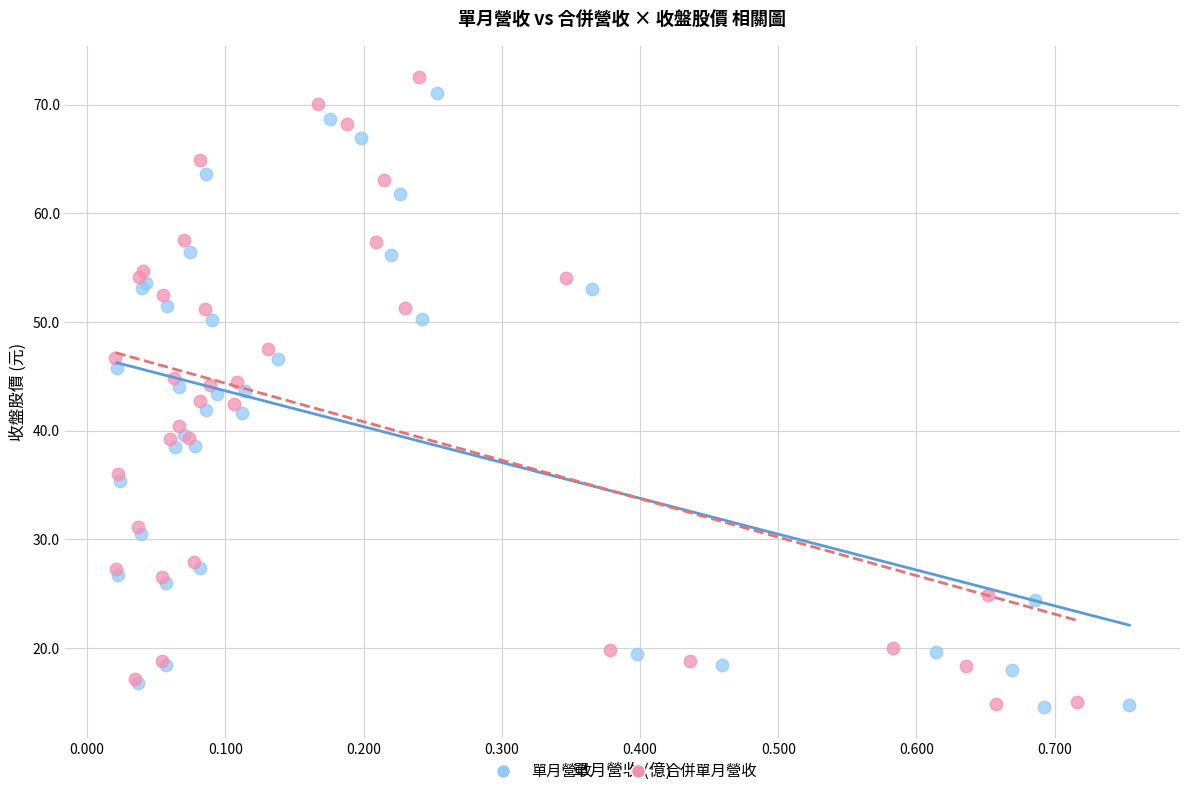

Which series has the widest spread of Y values?

合併單月營收